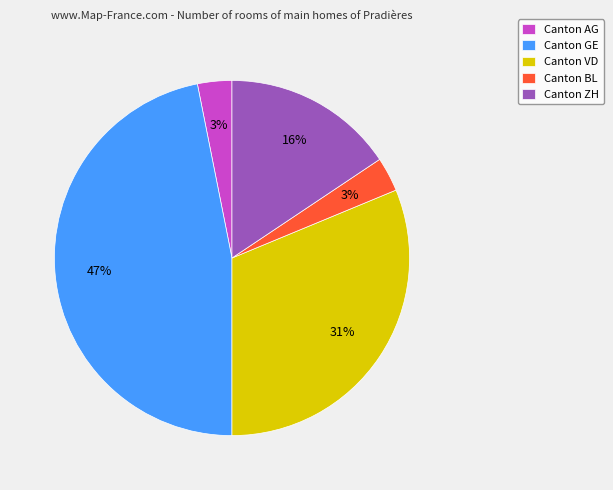

Is there any slice that represents more than half of the pie?

No